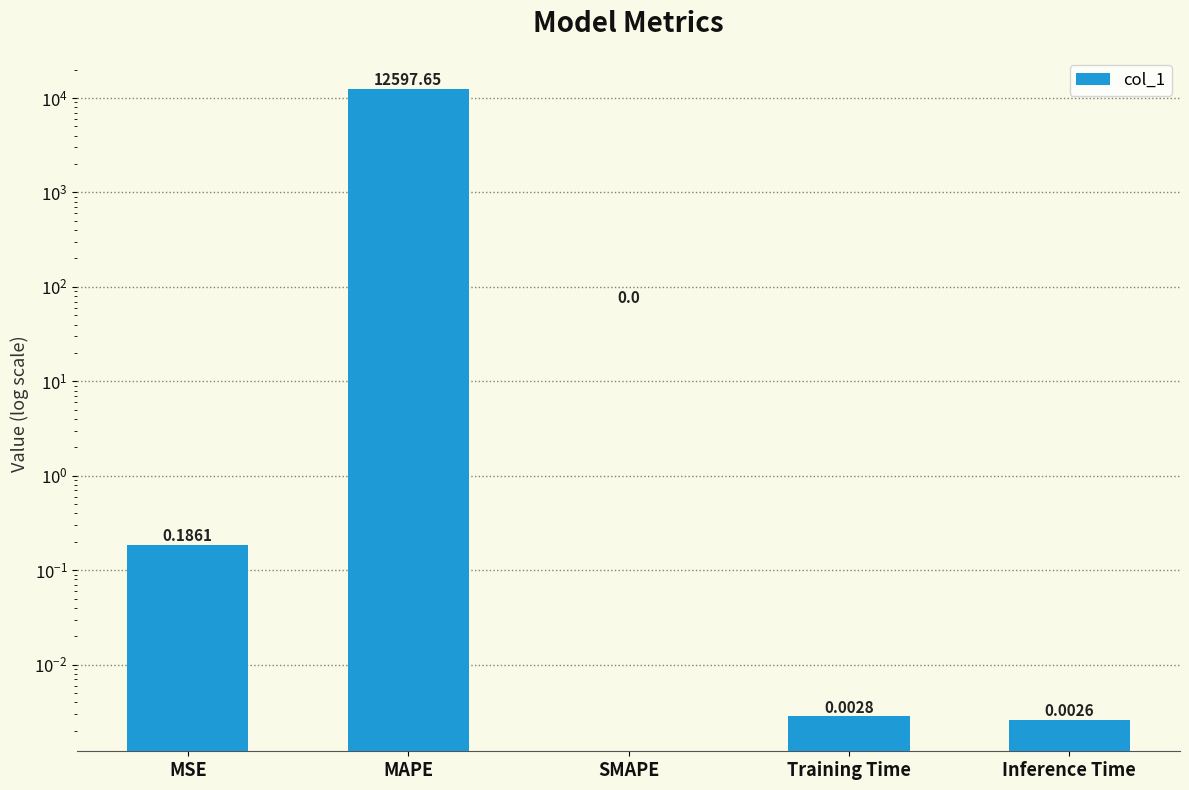

Count the number of data series in this chart.

1